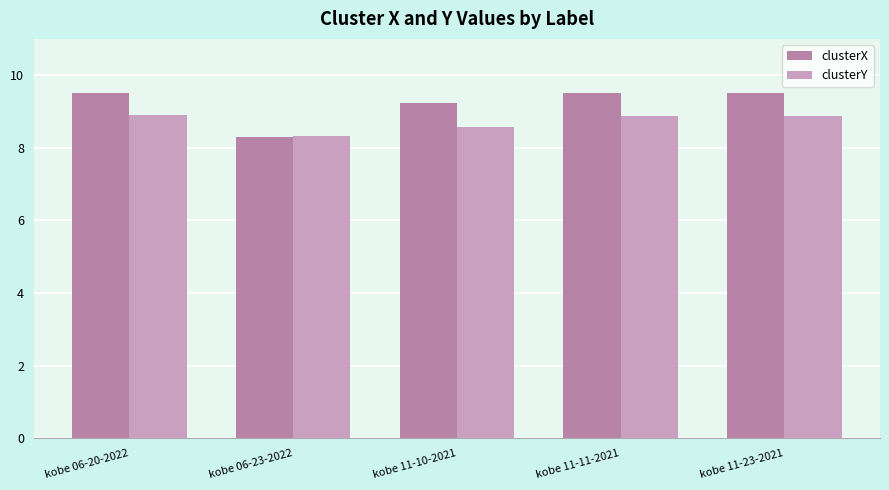

Which series changed the most between kobe 06-23-2022 and kobe 11-11-2021?

clusterX